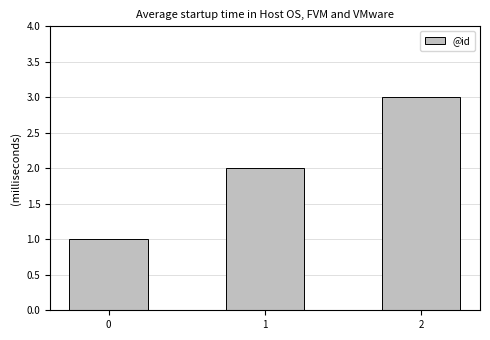

Which has a higher value, 1 or 0?

1